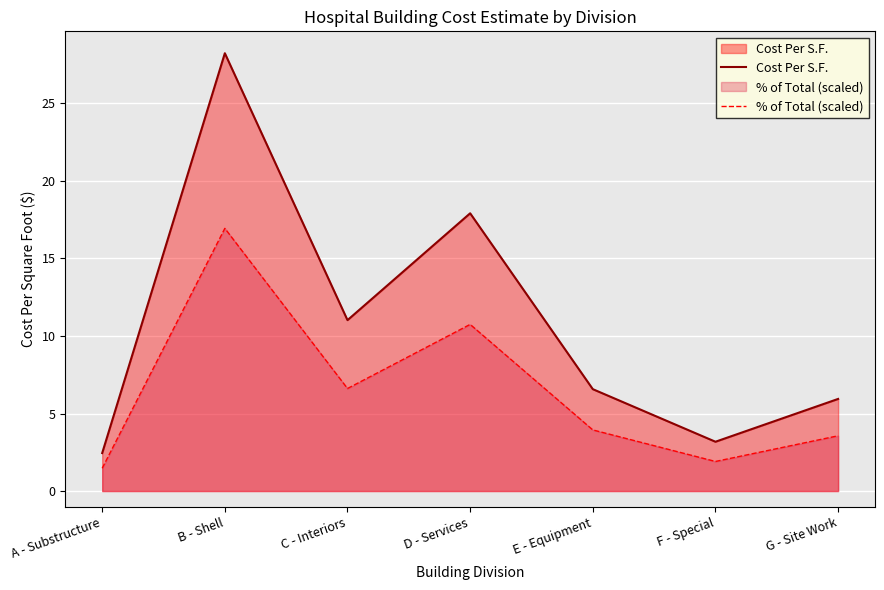

Reading left to right, transcribe all the data shown in this chart.

Cost Per S.F.: A - Substructure=2.5	B - Shell=28.2	C - Interiors=11.0	D - Services=17.9	E - Equipment=6.6	F - Special=3.2	G - Site Work=5.9
% of Total (scaled): A - Substructure=1.5	B - Shell=16.9	C - Interiors=6.6	D - Services=10.7	E - Equipment=3.9	F - Special=1.9	G - Site Work=3.6